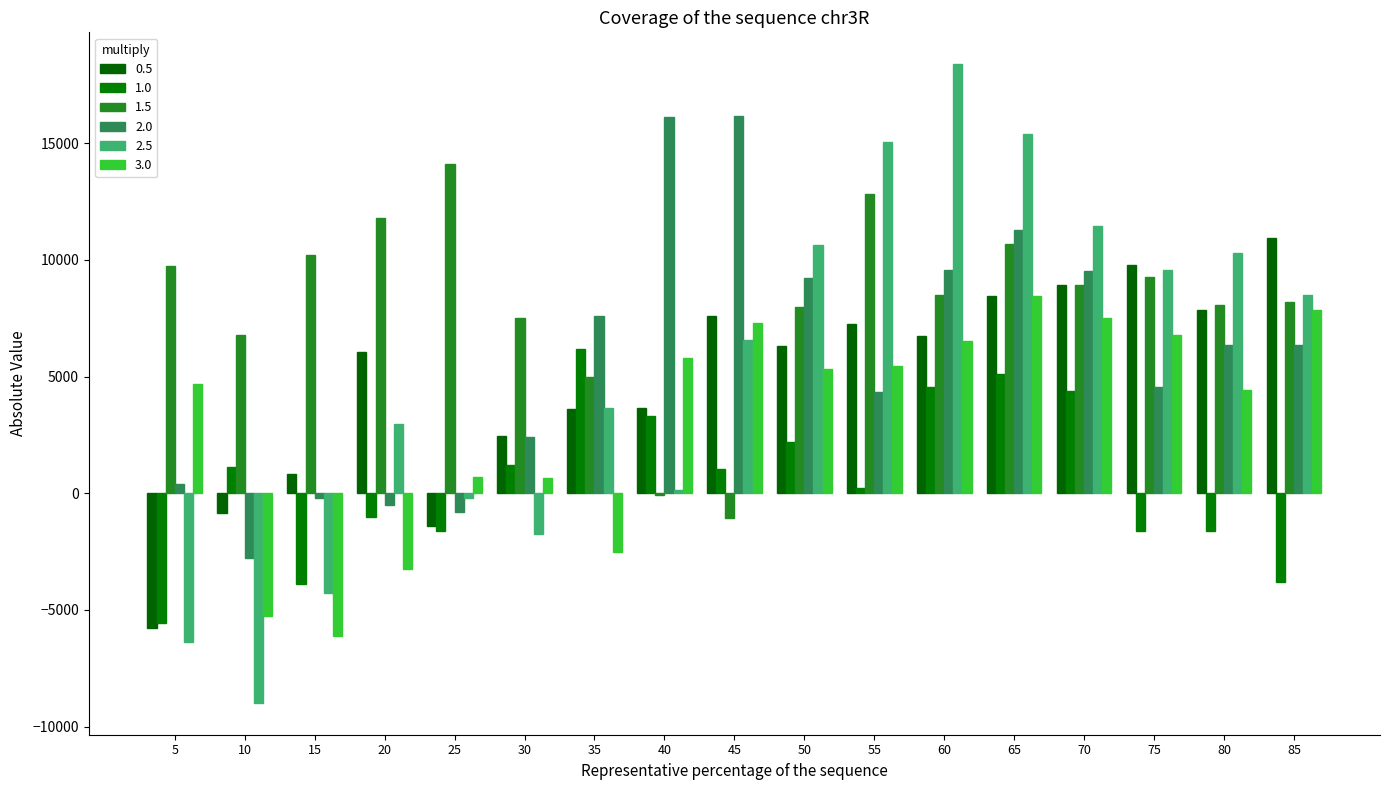

How many bars are there in each group?

6